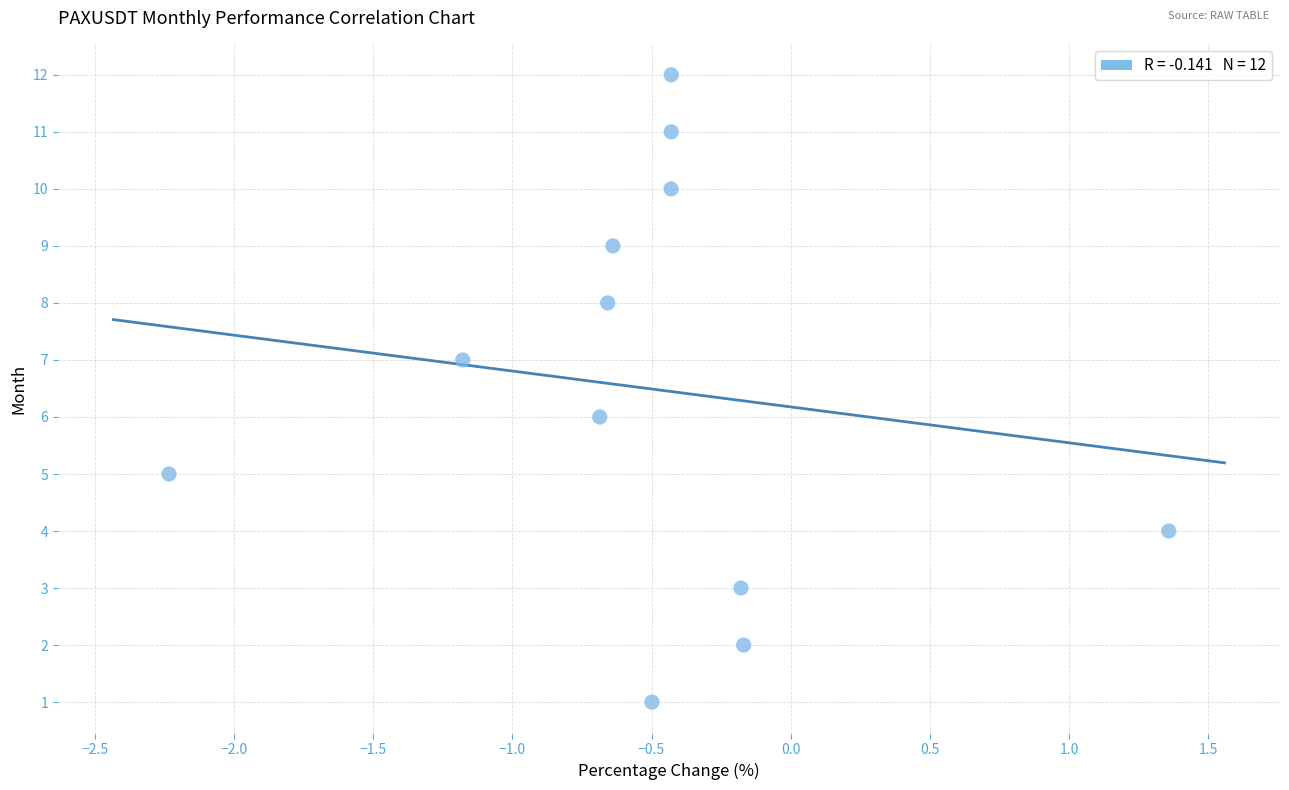

What is the range of Y values (max minus min)?

11